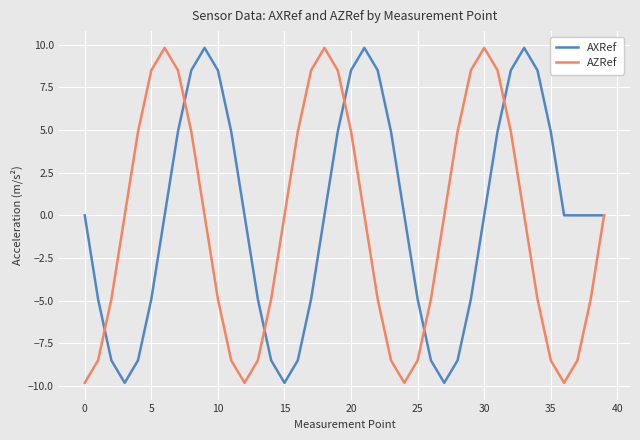

What is the maximum value shown in the chart?

9.8